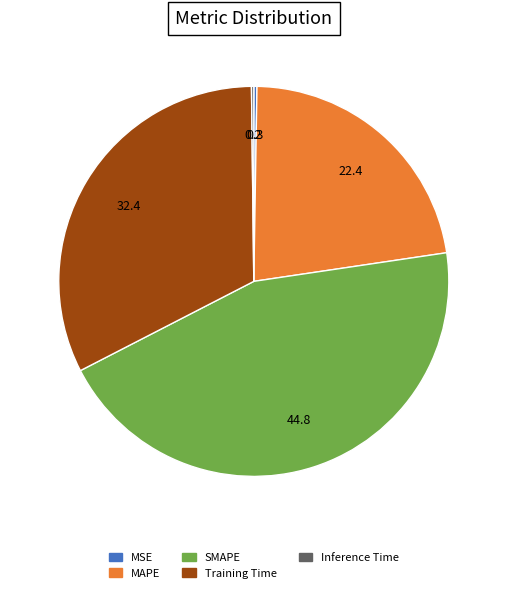

Does SMAPE account for over 50% of the chart?

No